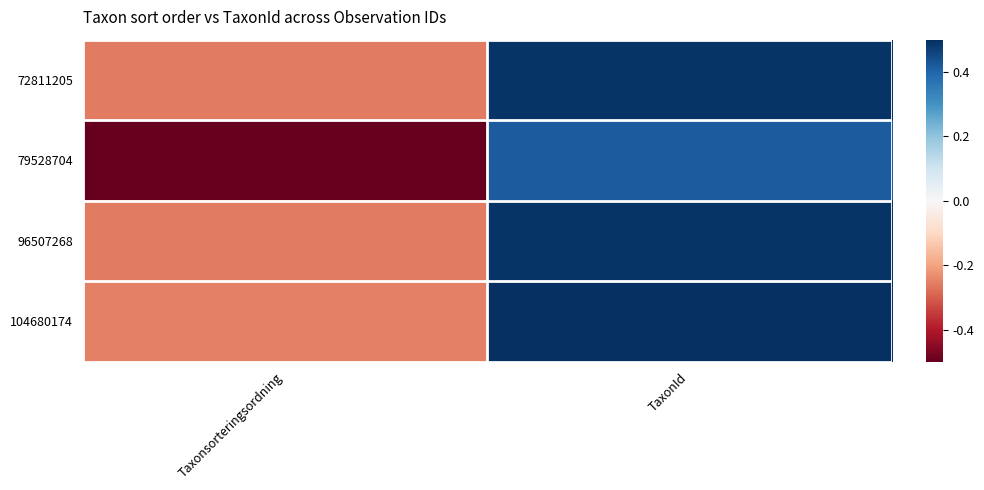

Between Taxonsorteringsordning and TaxonId, which is larger?

TaxonId